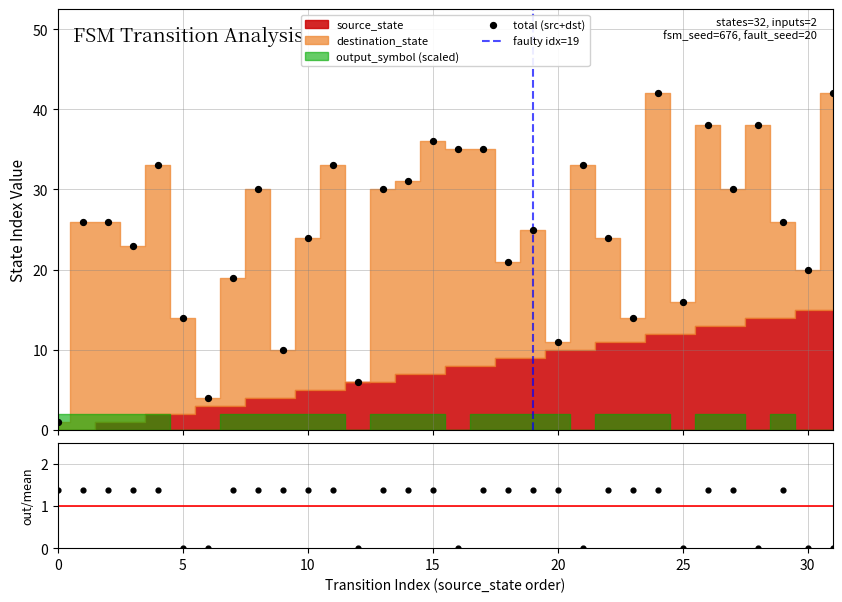

Which series contains the lowest Y value?

source_state